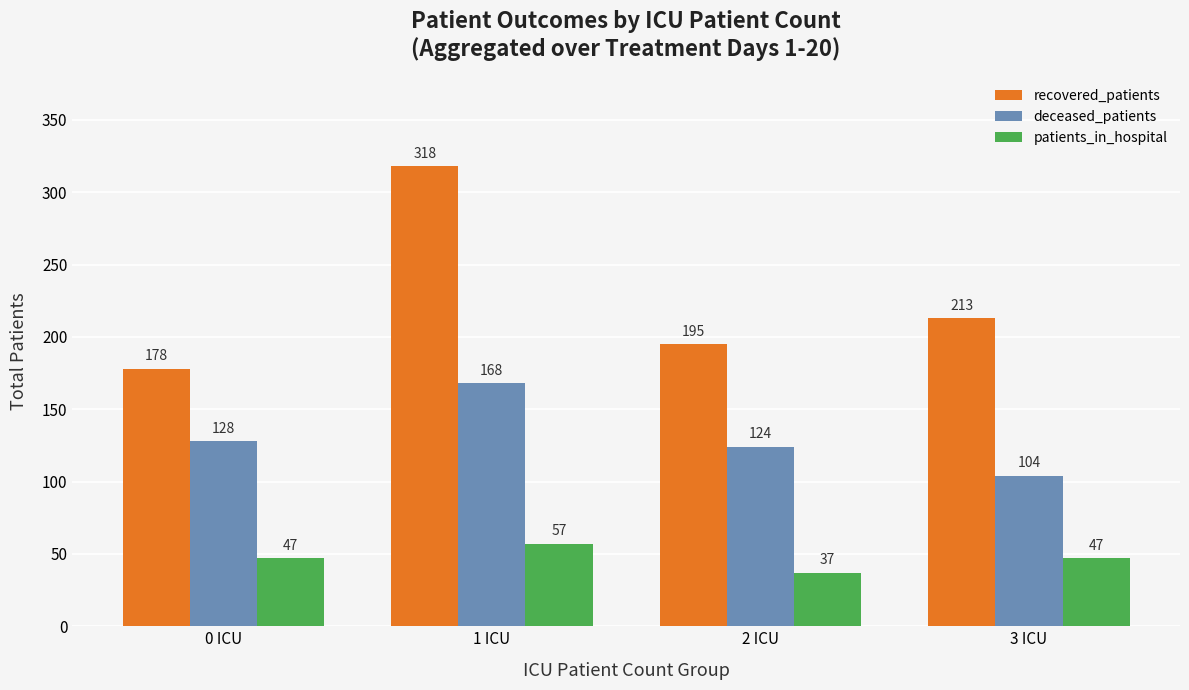

At which label is deceased_patients closest to 136?

0 ICU